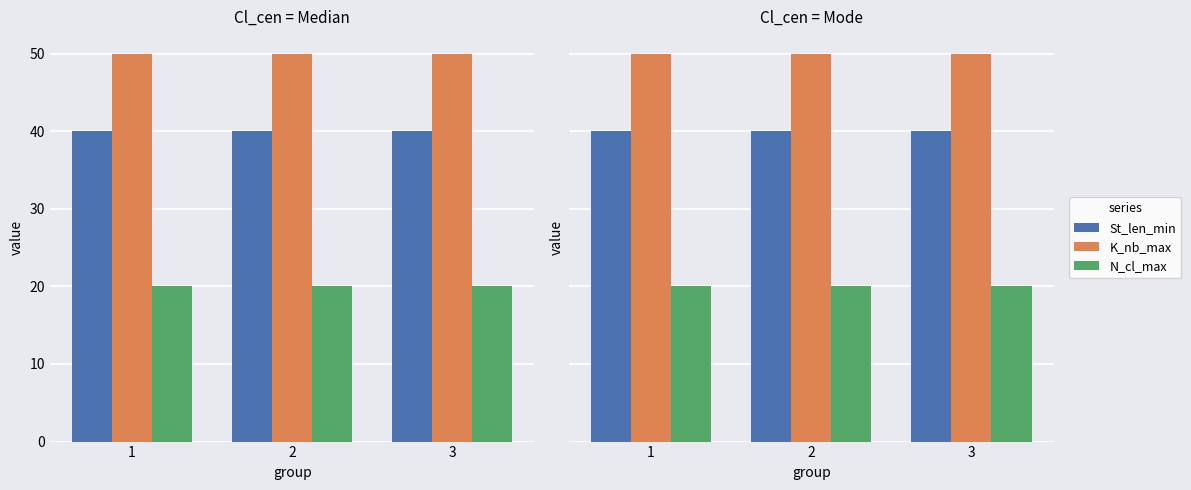

What is the average value of the N_cl_max series?

20